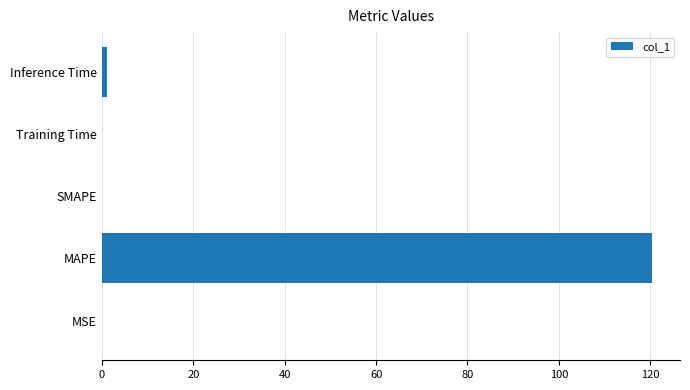

The chart shows a value of 120.5 at MAPE. True or false?

True